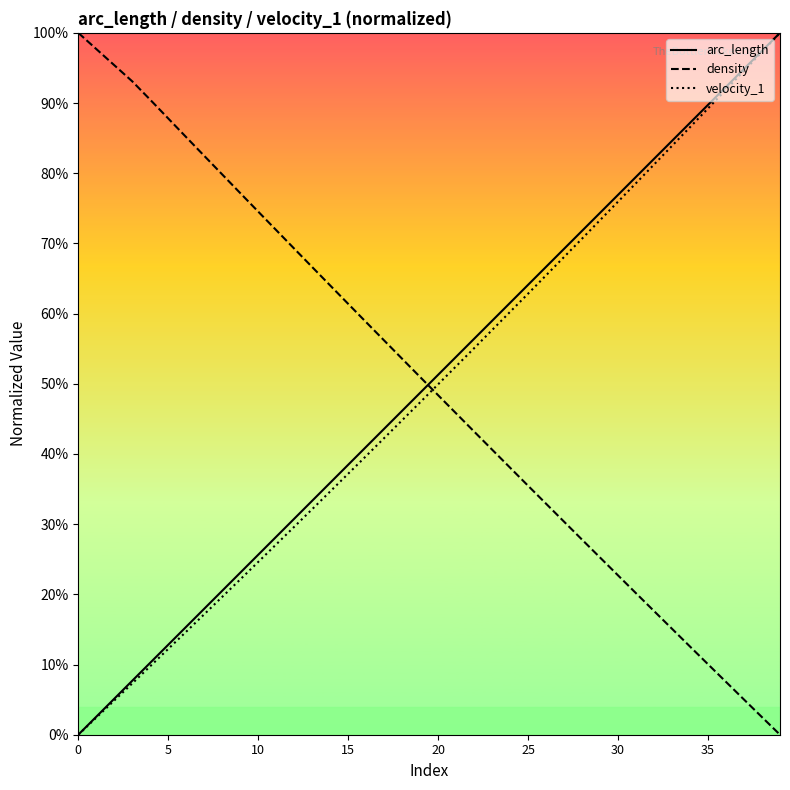

What are all the series names shown in the legend?

arc_length, density, velocity_1